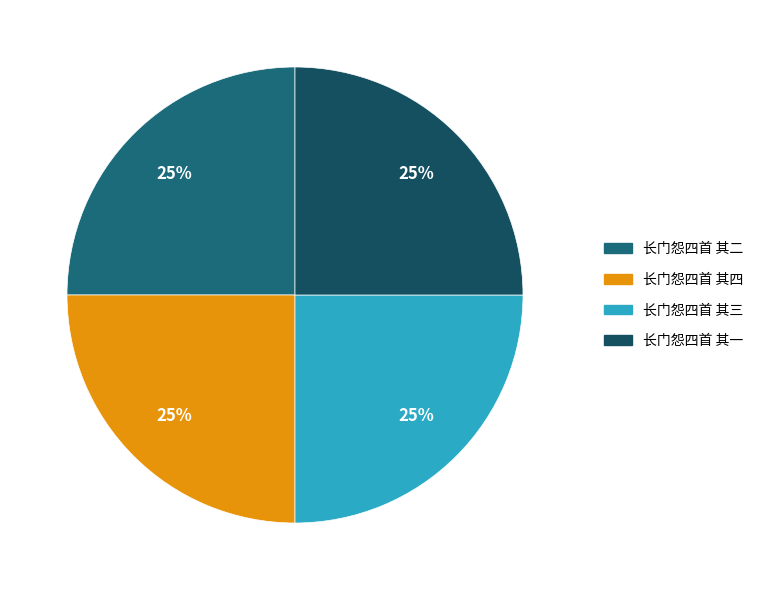

What percentage is the 长门怨四首 其三 slice, to the nearest percent?

25%